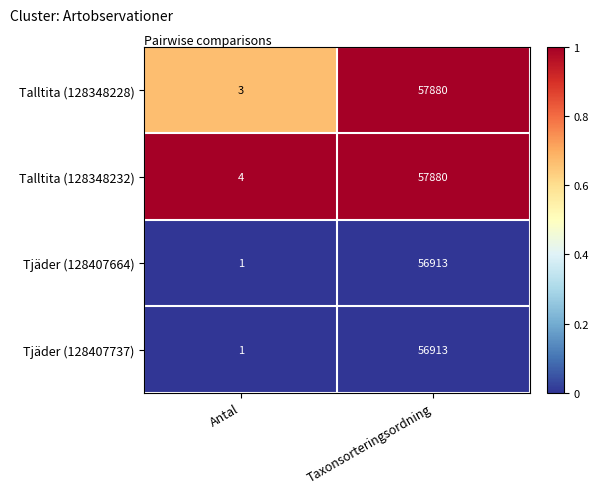

What is the total value across all series at Taxonsorteringsordning?

229586